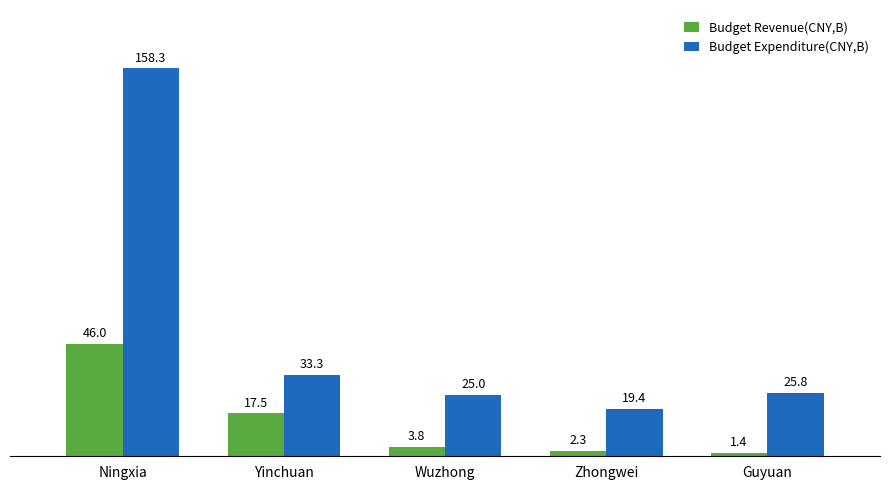

Which category has the lowest value in the Budget Expenditure(CNY,B) series?

Zhongwei